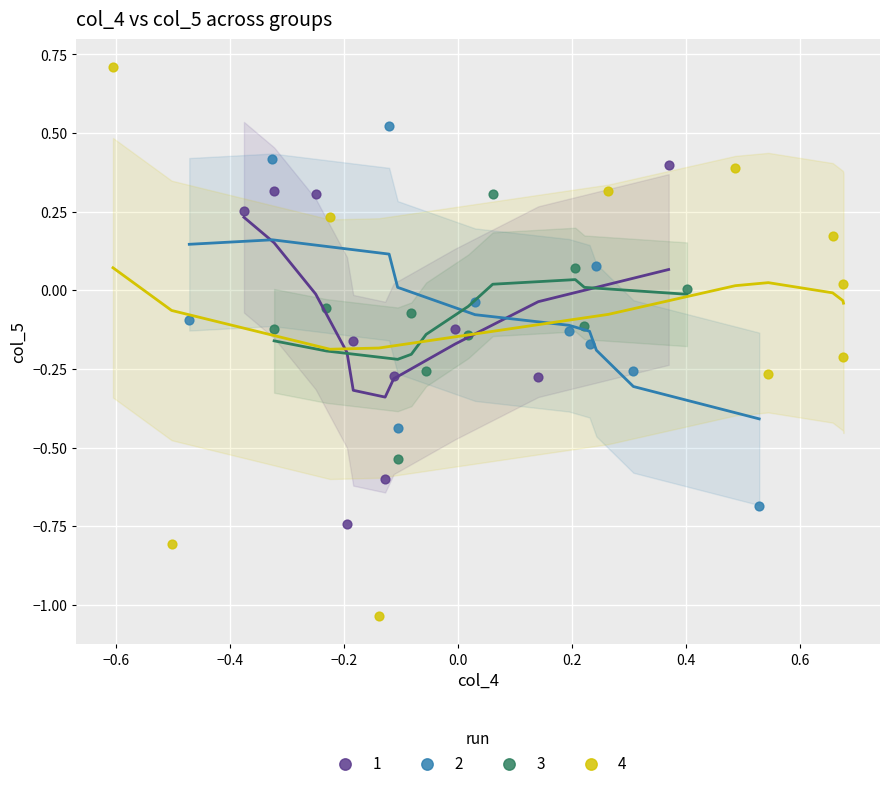

What are all the series names shown in the legend?

1, 2, 3, 4